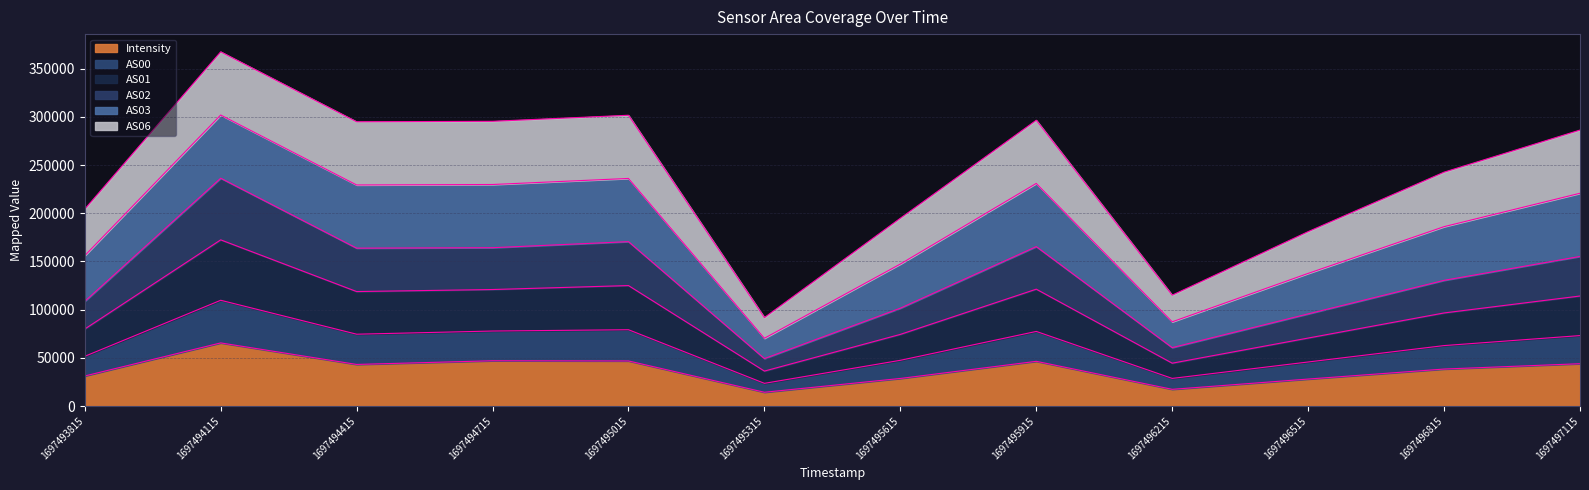

True or false: AS01 and AS02 intersect in this chart.

False